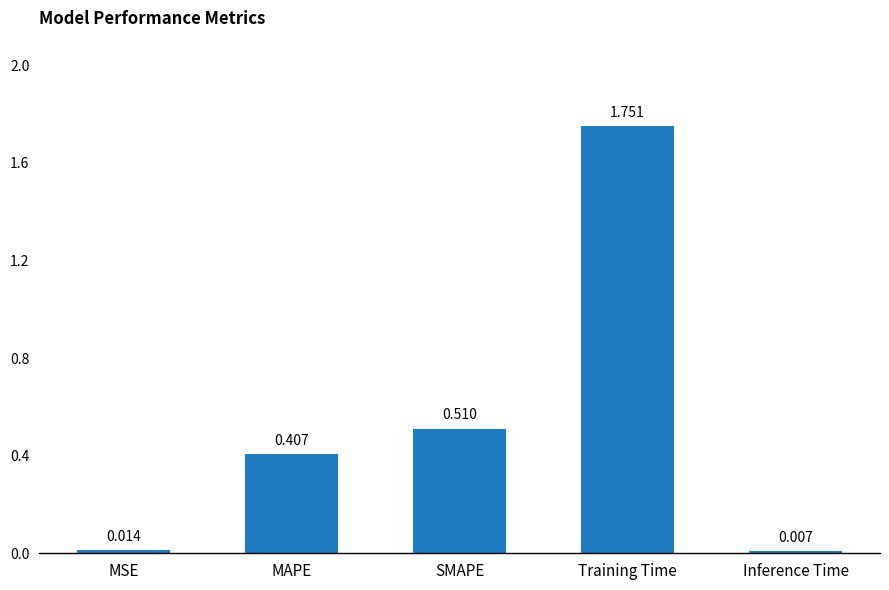

How many bars are there in total?

5